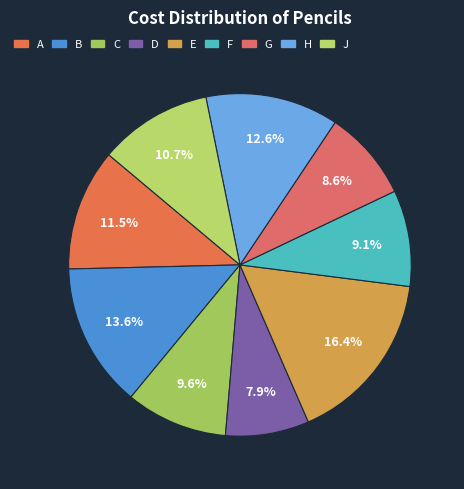

To the nearest percent, what is the average slice percentage?

11%